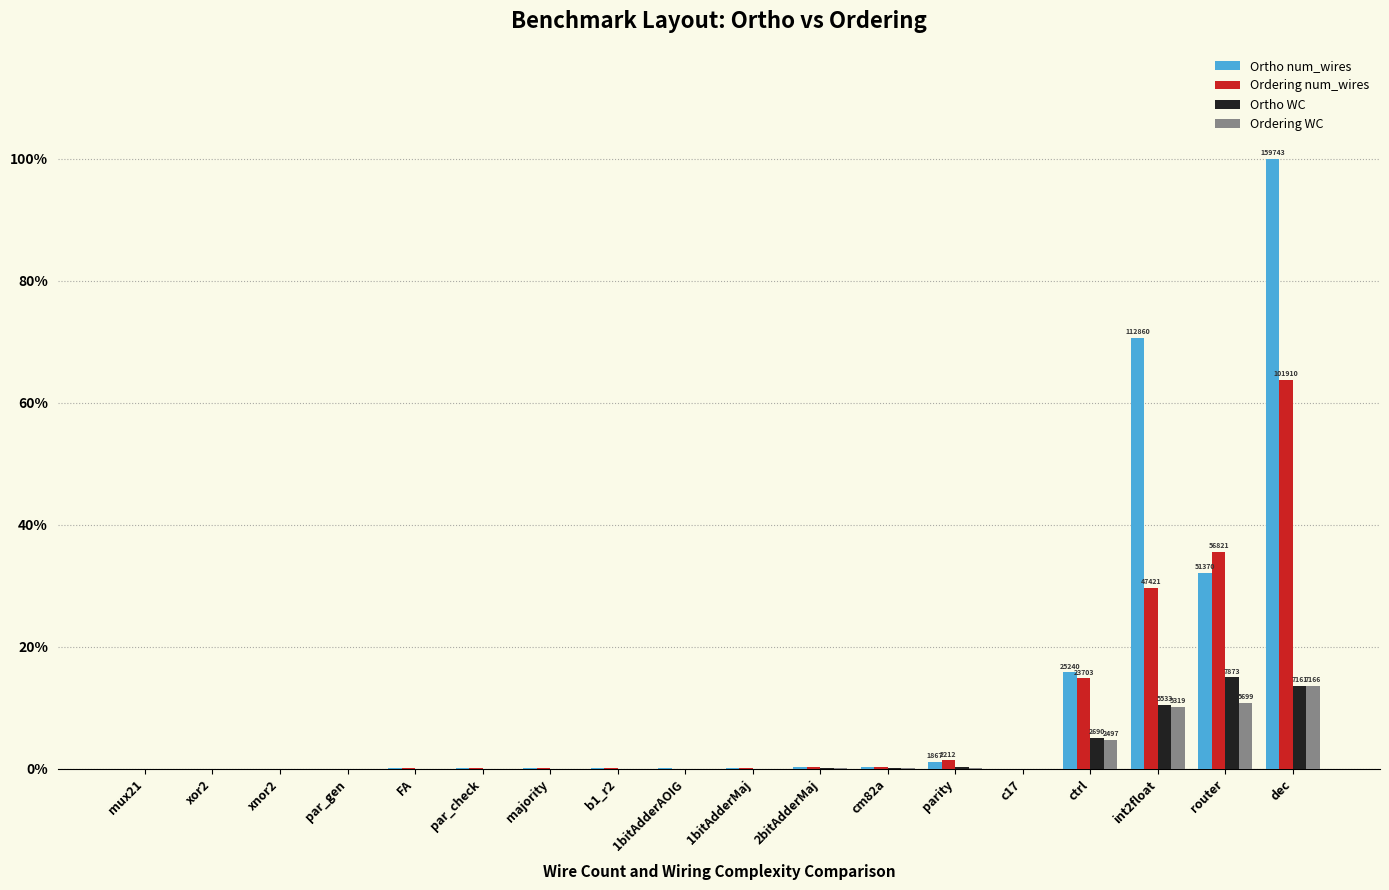

At which category is the sum across all series the highest?

dec